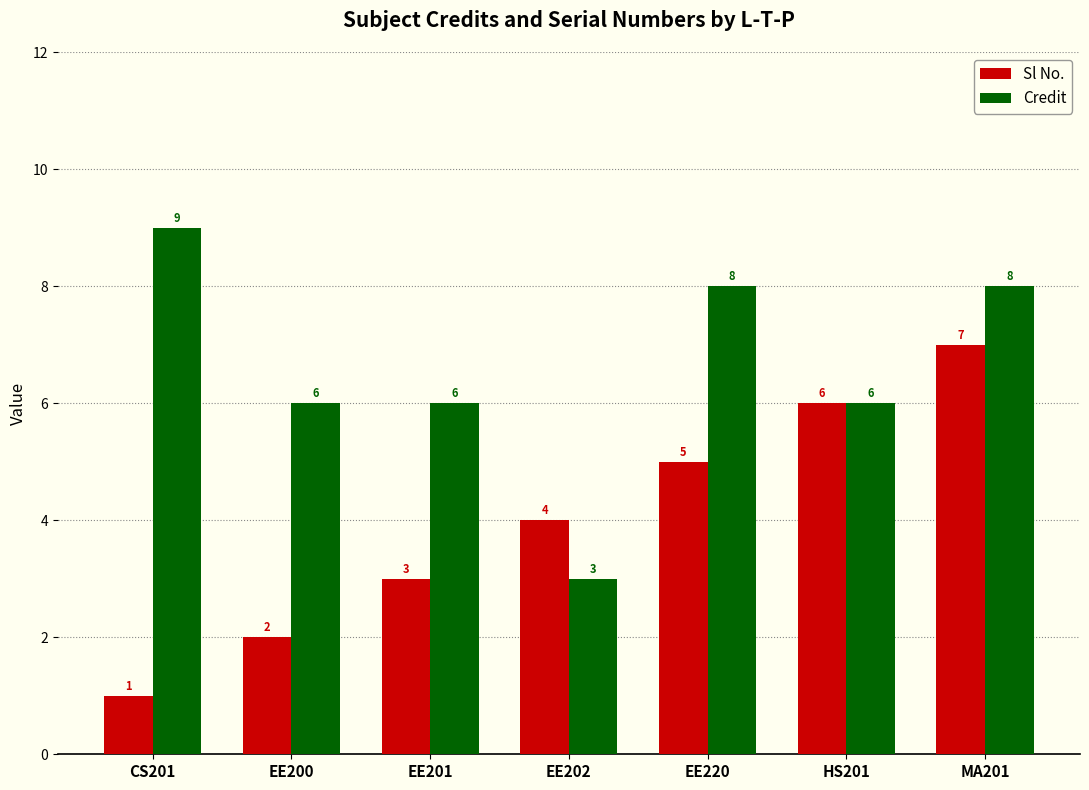

Between EE201 and MA201, which series saw the biggest shift?

Sl No.